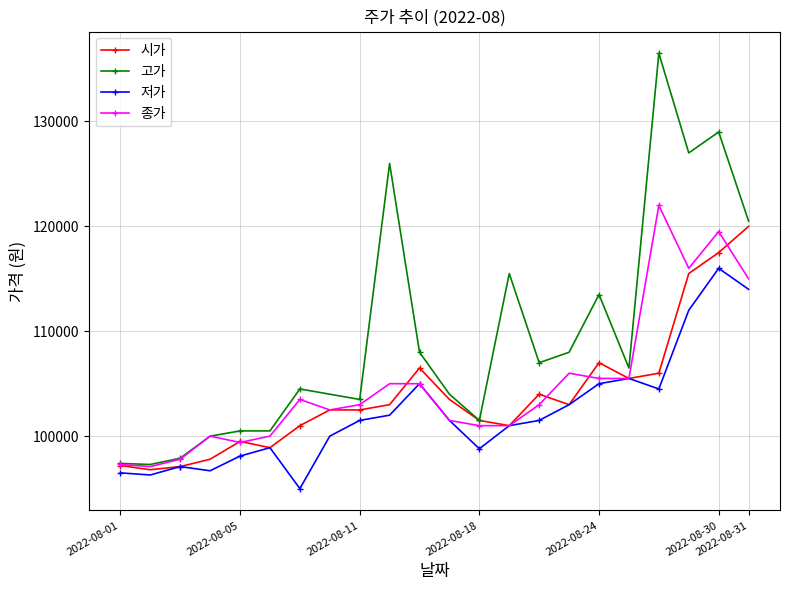

Which series has the widest spread of values?

고가